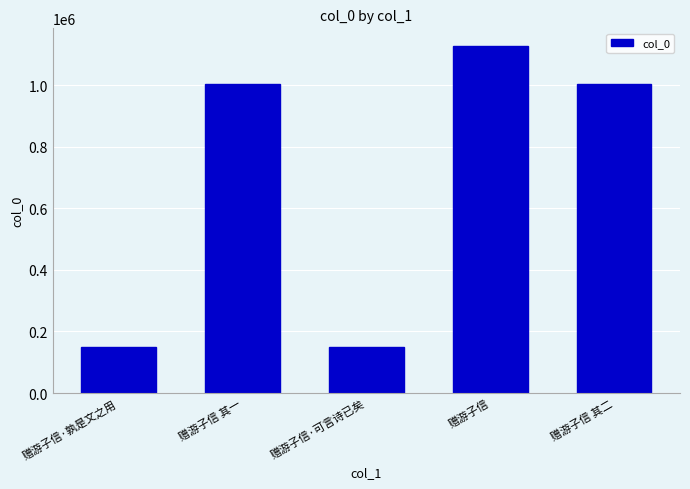

What is the sum of the values at 赠游子信·孰是文之用 and 赠游子信·可言诗已矣?

297366